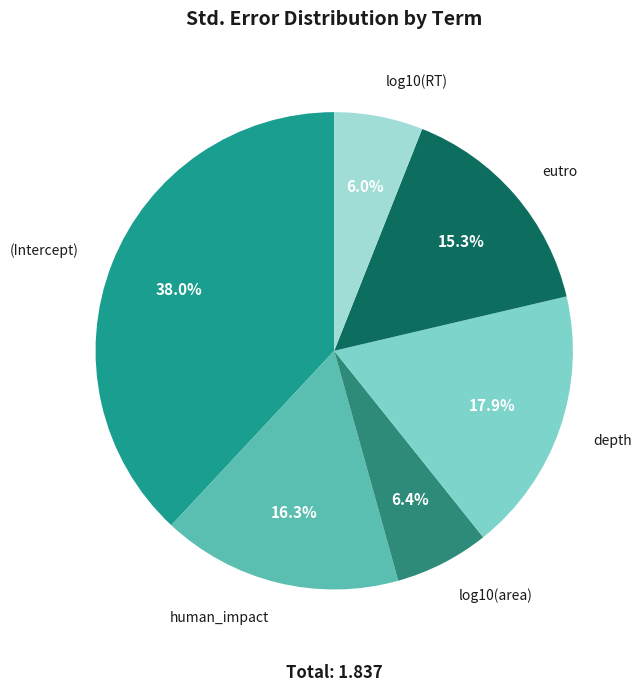

How many slices are in this pie chart?

6